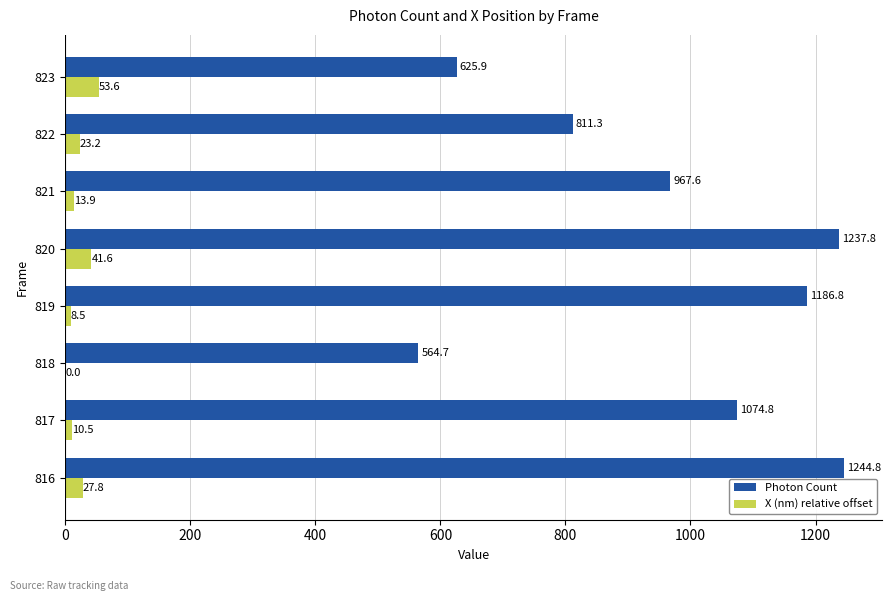

What is the maximum value shown in the chart?

1244.8